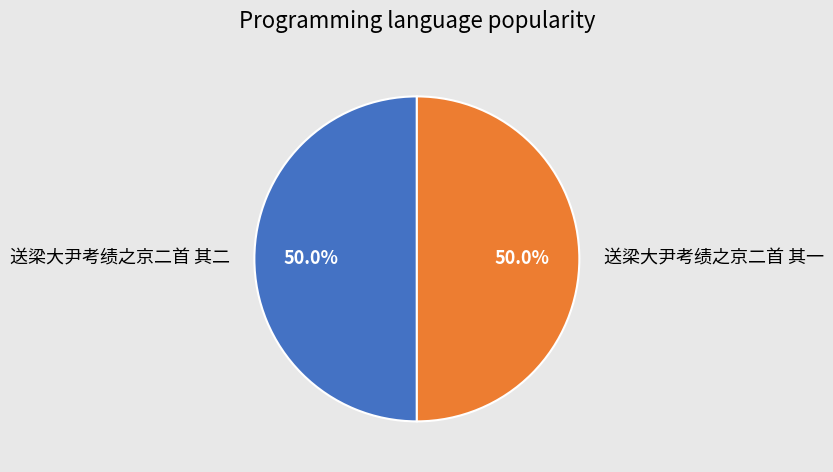

What is the ratio of the value at 送梁大尹考绩之京二首 其二 to the value at 送梁大尹考绩之京二首 其一?

1.0